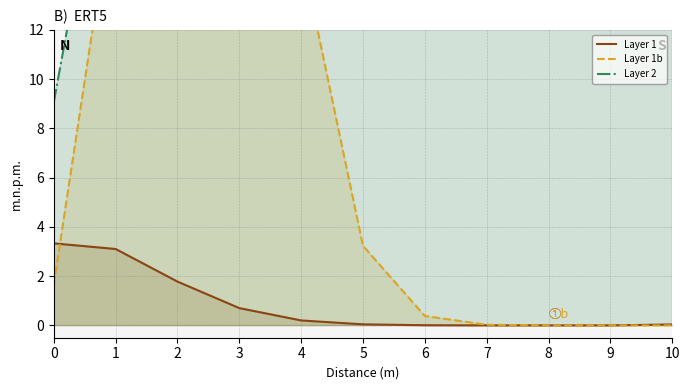

What is the sum of the Layer 1 values at 9 and 1?

3.1